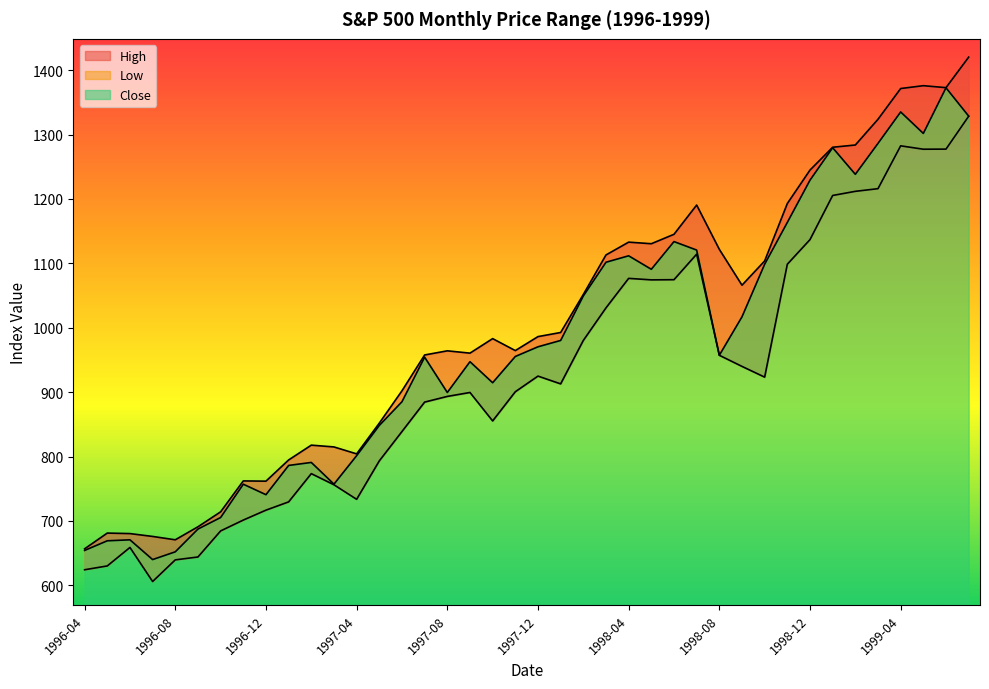

True or false: Close has a value of 740.7 at 1996-12.

True